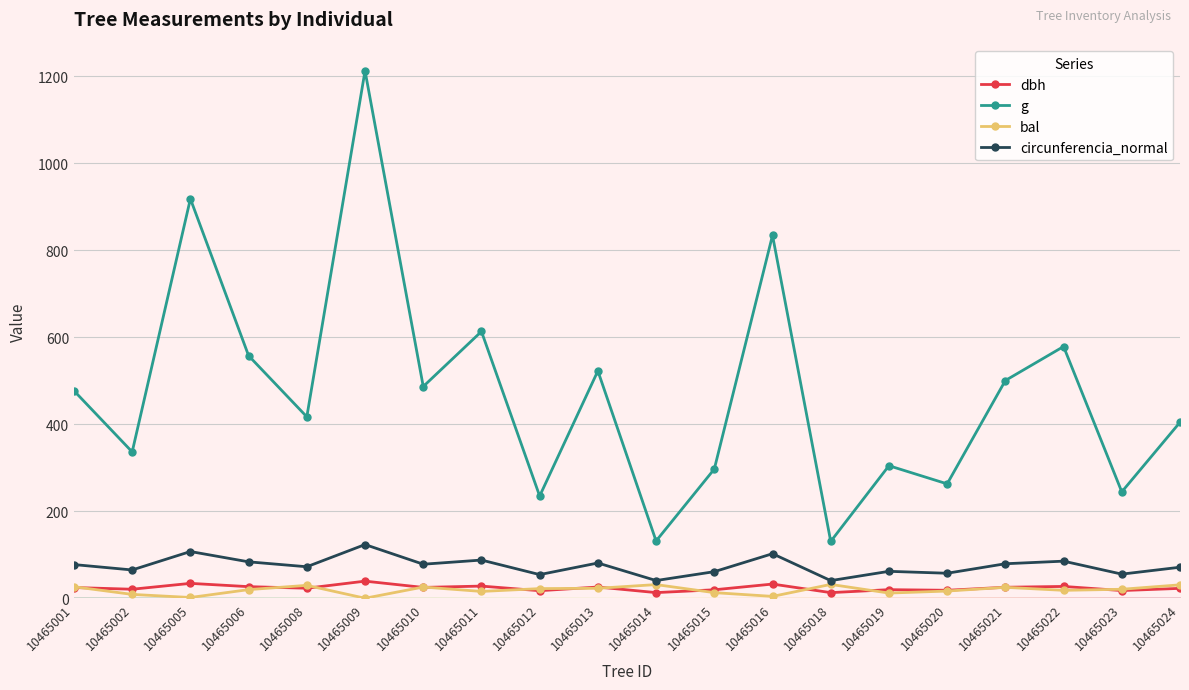

What is the maximum value for dbh?

39.3